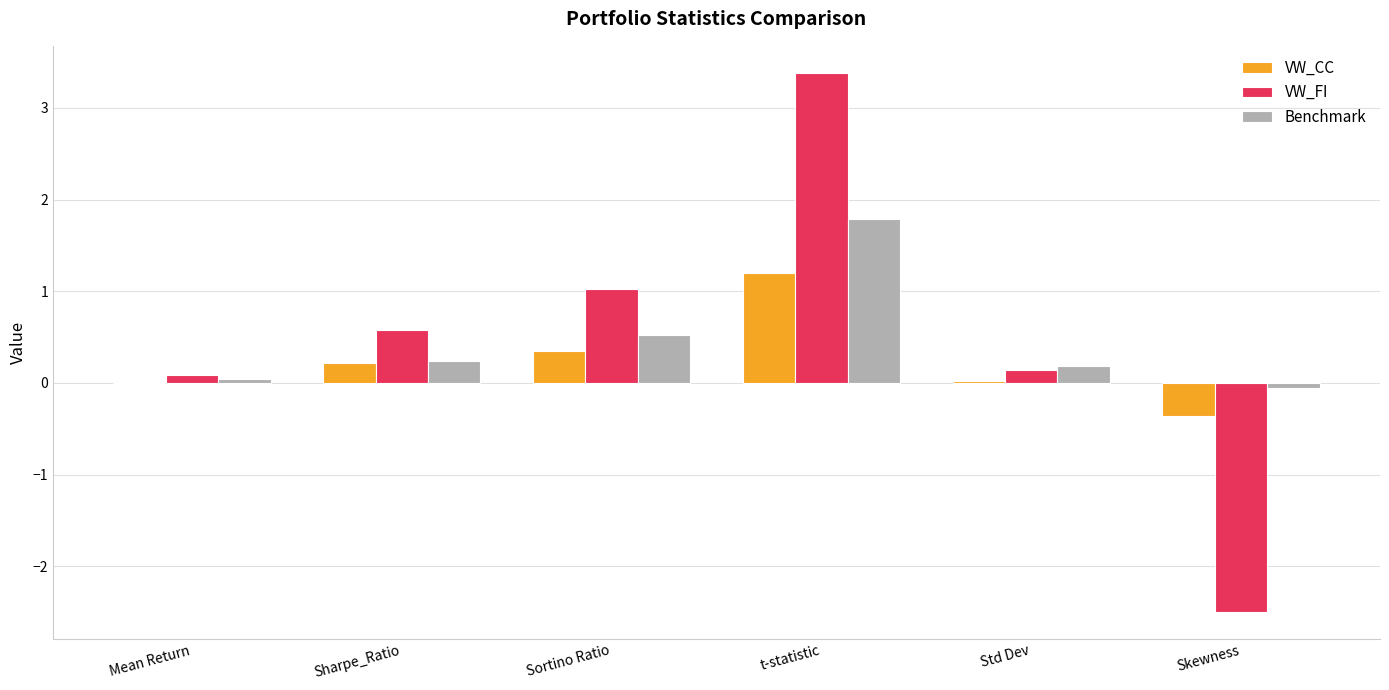

The VW_FI series shows -2.5 at Skewness. True or false?

True